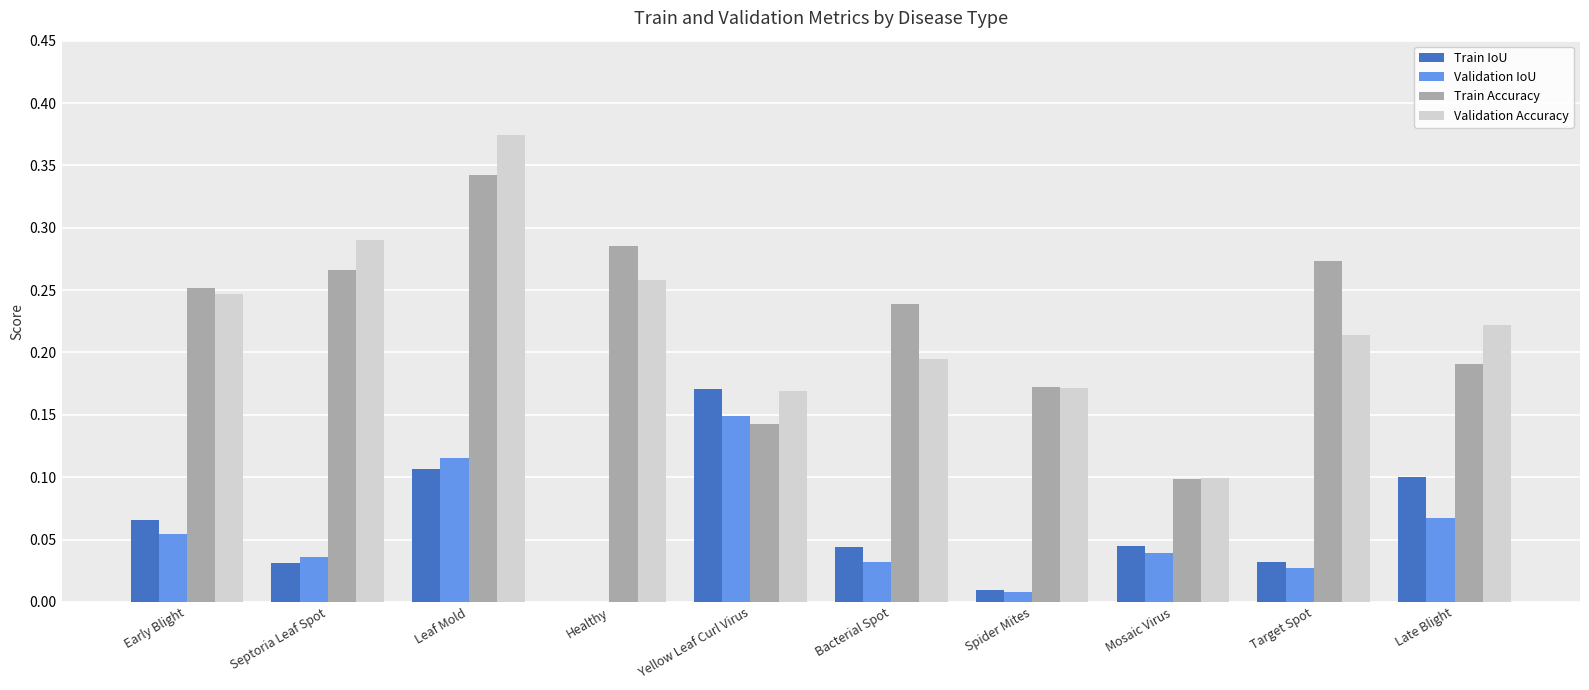

What is the sum of all Train IoU values?

0.6